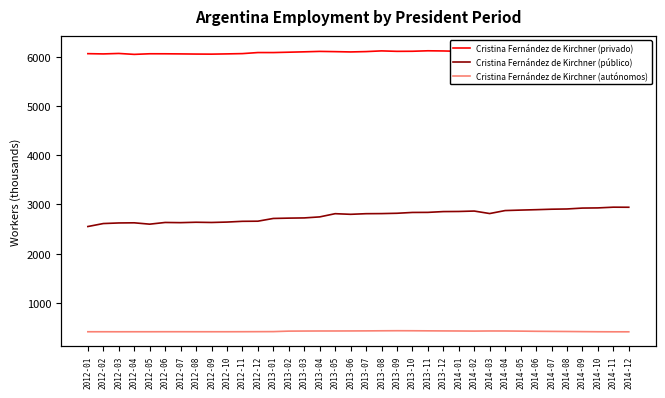

What are all the series names shown in the legend?

Cristina Fernández de Kirchner (privado), Cristina Fernández de Kirchner (público), Cristina Fernández de Kirchner (autónomos)